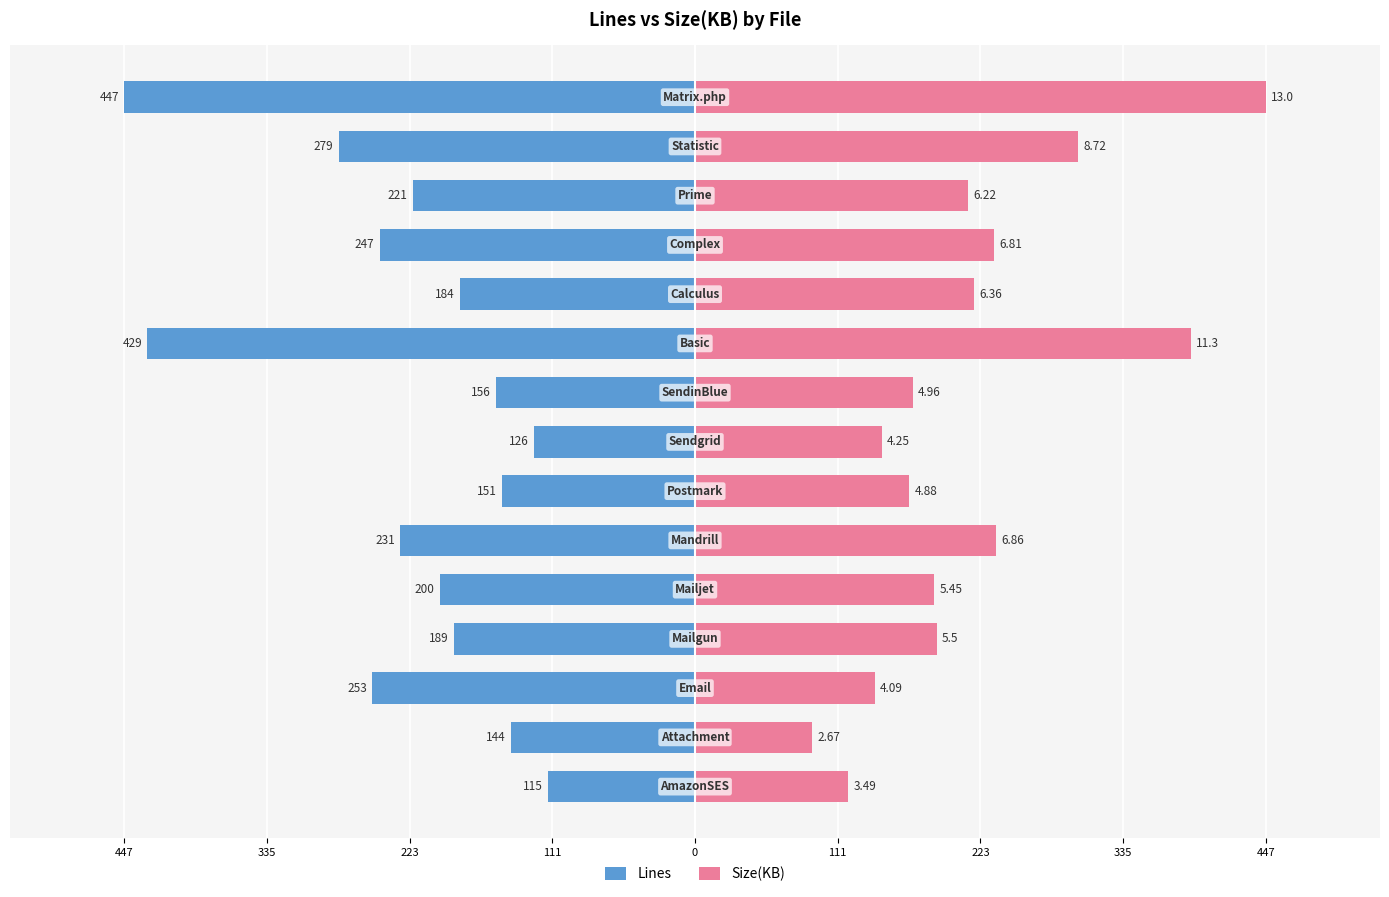

Where does the Lines series first go above -200?

447